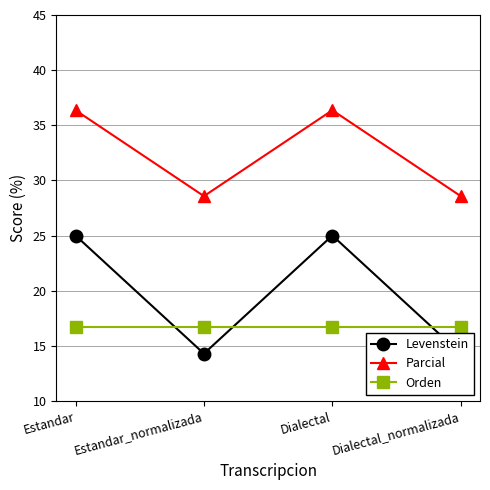

Which category has the lowest value in the Parcial series?

Estandar_normalizada